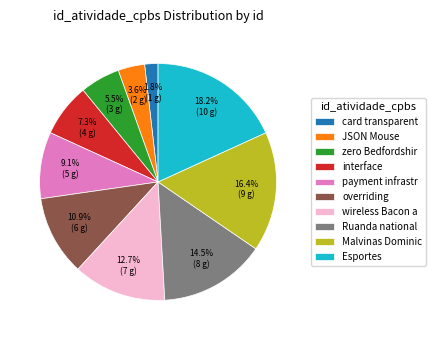

Does overriding account for over 50% of the chart?

No